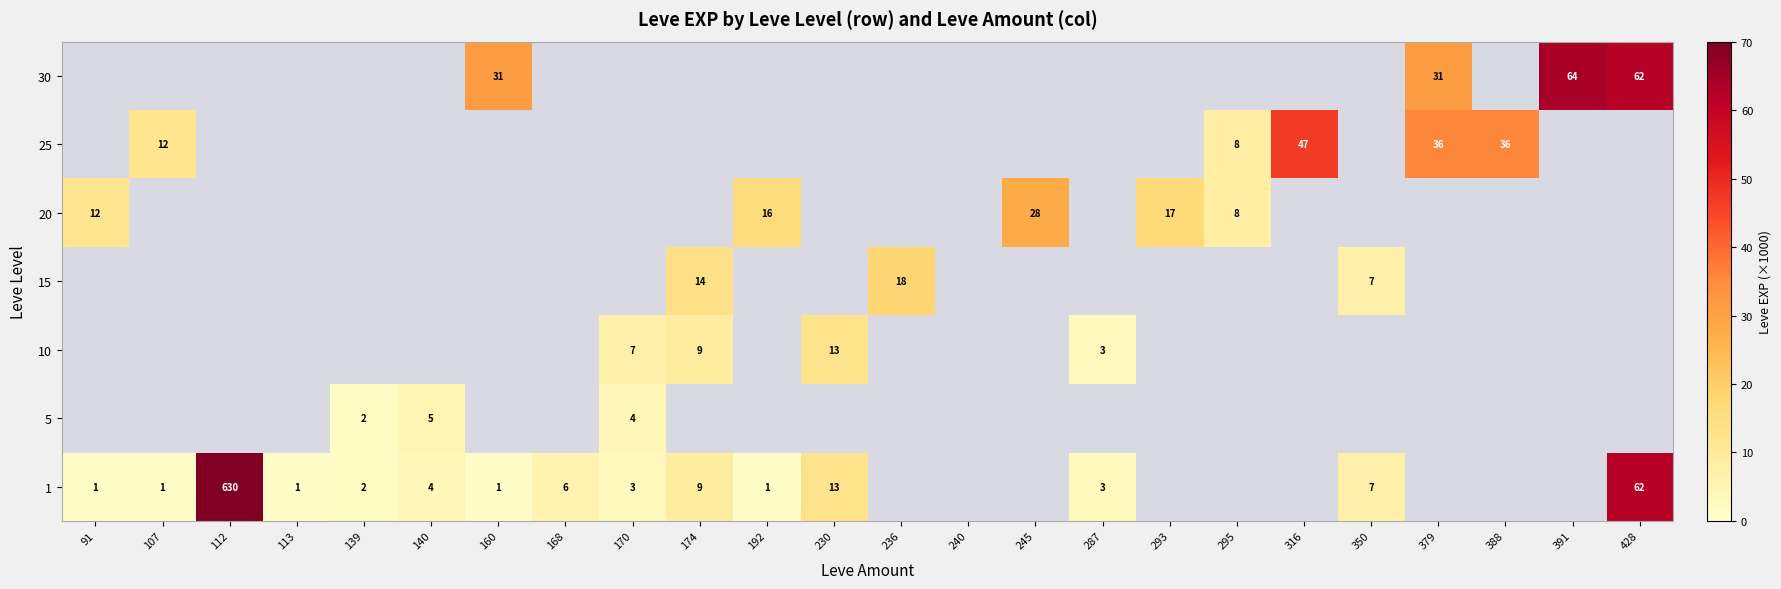

True or false: 30 has a value of 64 at 391.

True